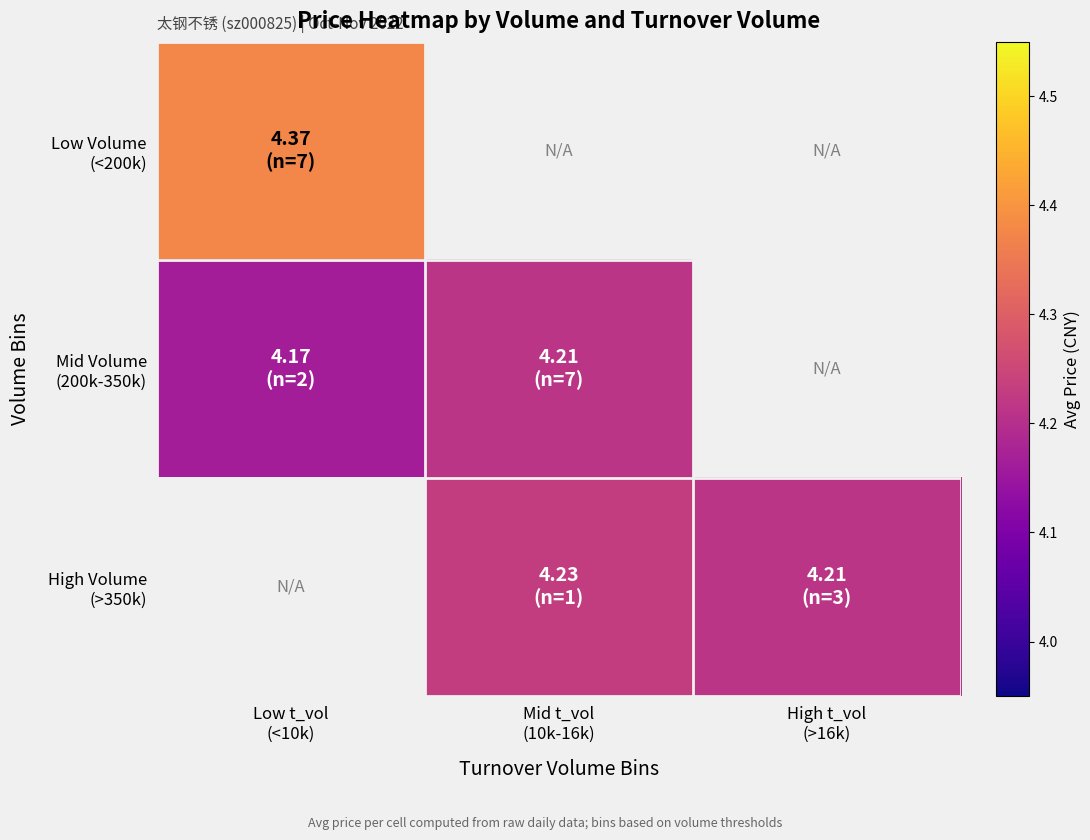

How many High Volume (>350k) values are between 4 and 5?

2